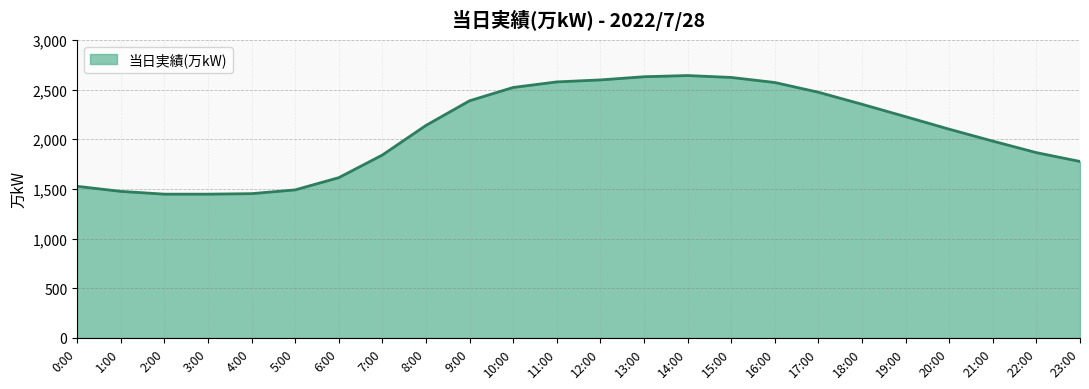

What is the smallest value displayed?

1447